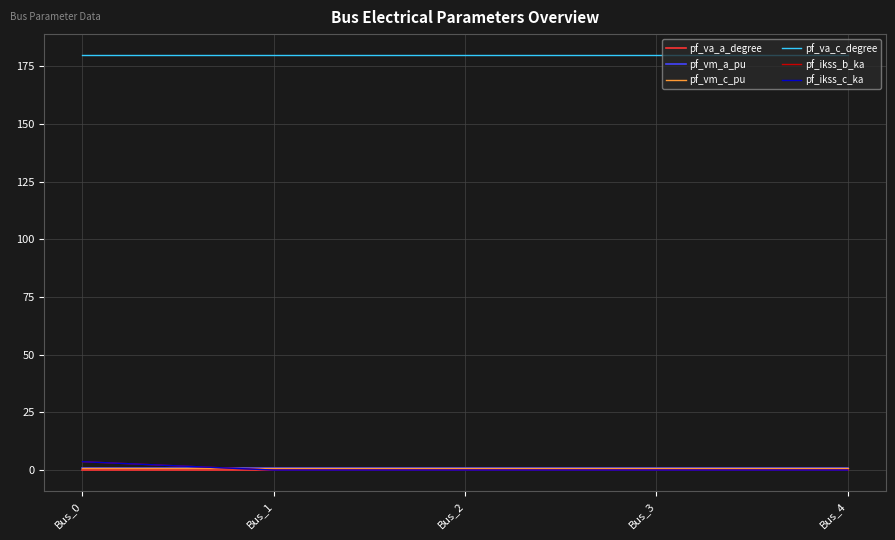

Rank the categories by pf_vm_c_pu value from highest to lowest.

Bus_3, Bus_4, Bus_2, Bus_1, Bus_0